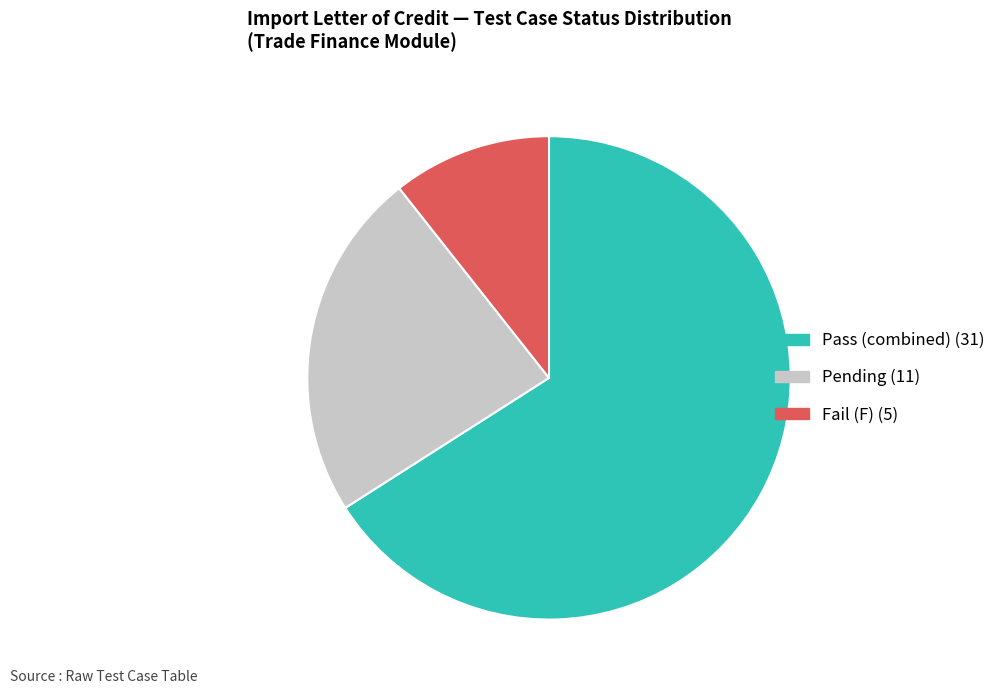

Does any single category account for the majority?

Yes